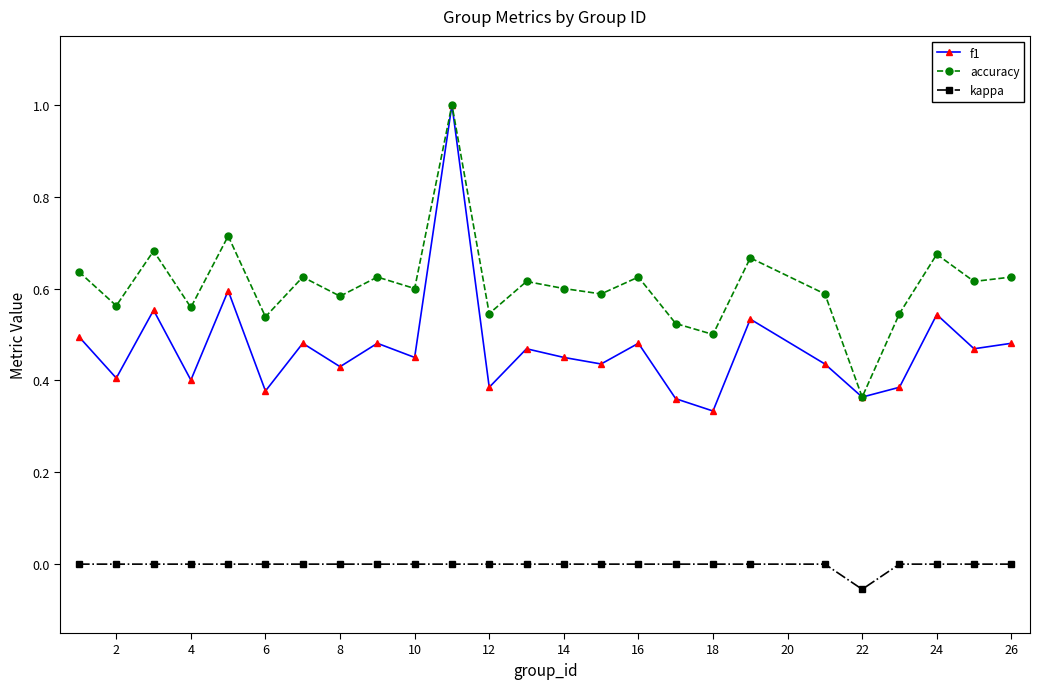

Rank the series by their average value, from highest to lowest.

accuracy, f1, kappa